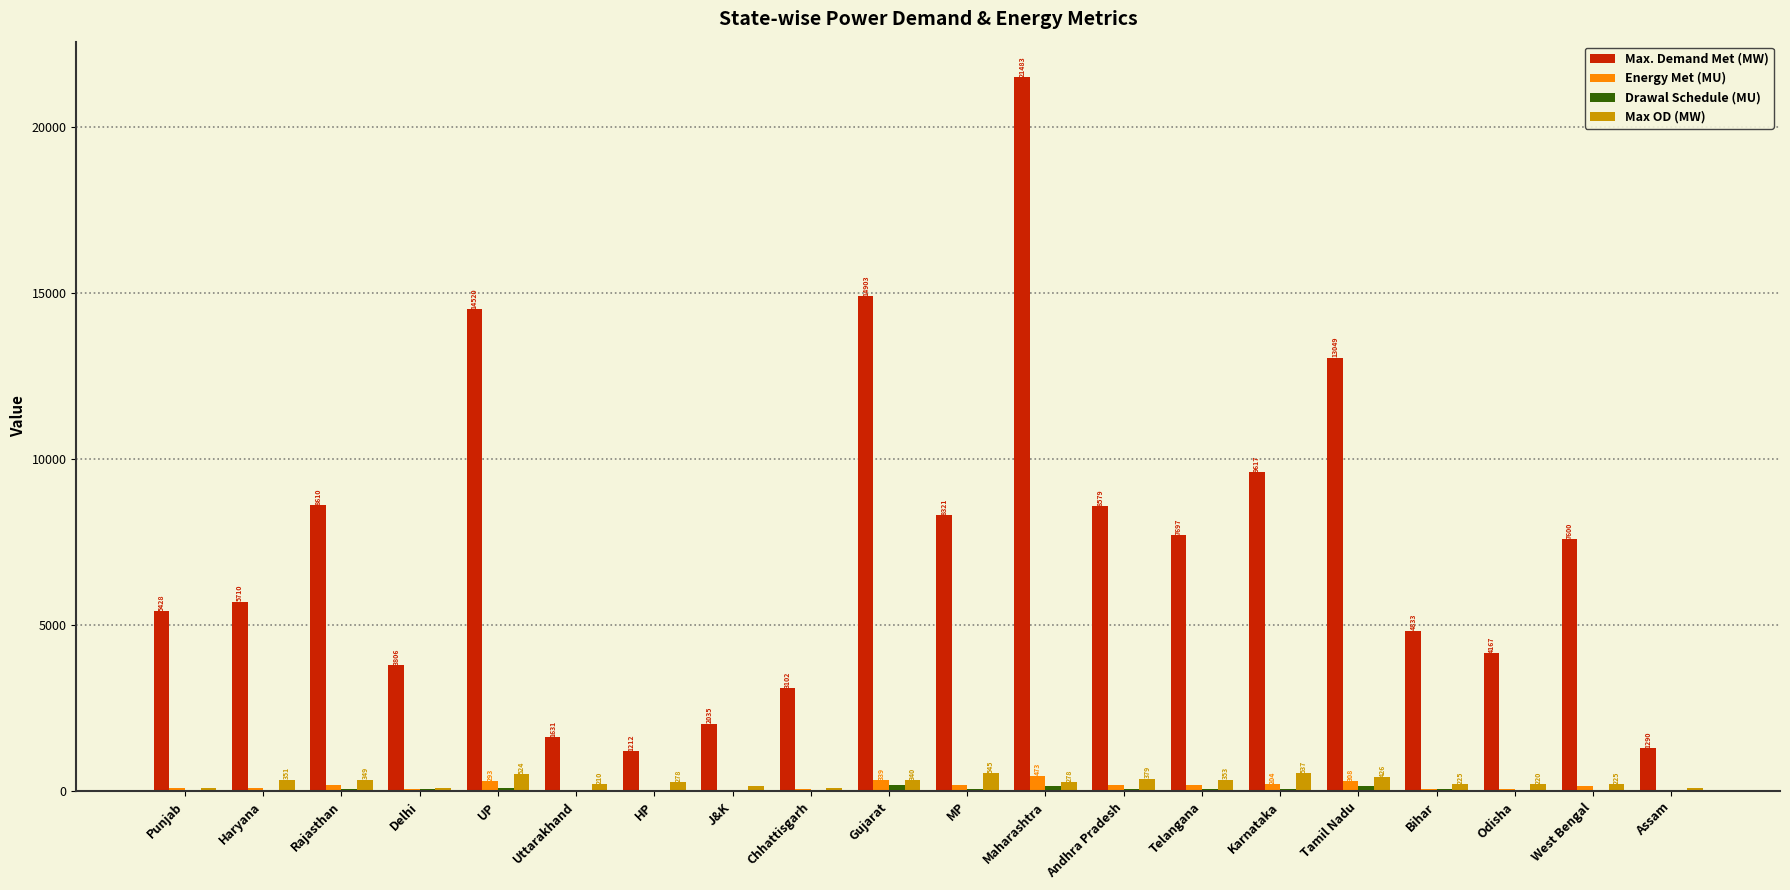

What is the spread (max minus min) of values at Andhra Pradesh?

8518.5